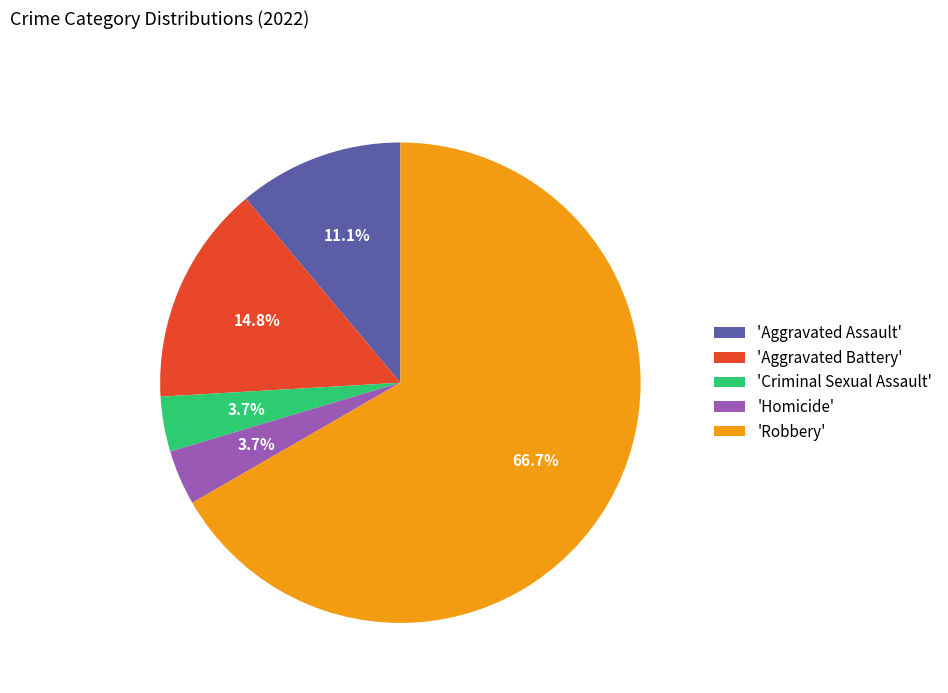

Is the sum of 'Aggravated Battery' and 'Robbery' greater than half?

Yes